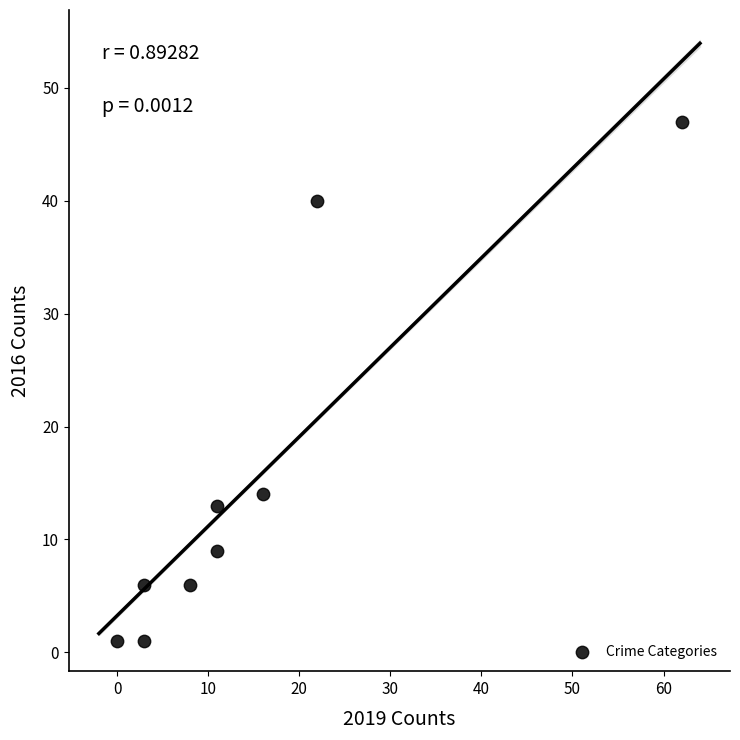

What is the average X value?

15